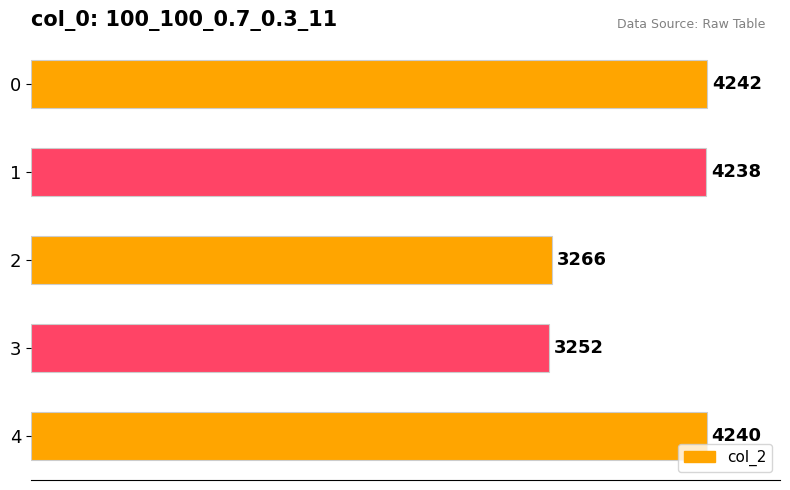

What is the maximum value shown in the chart?

4242